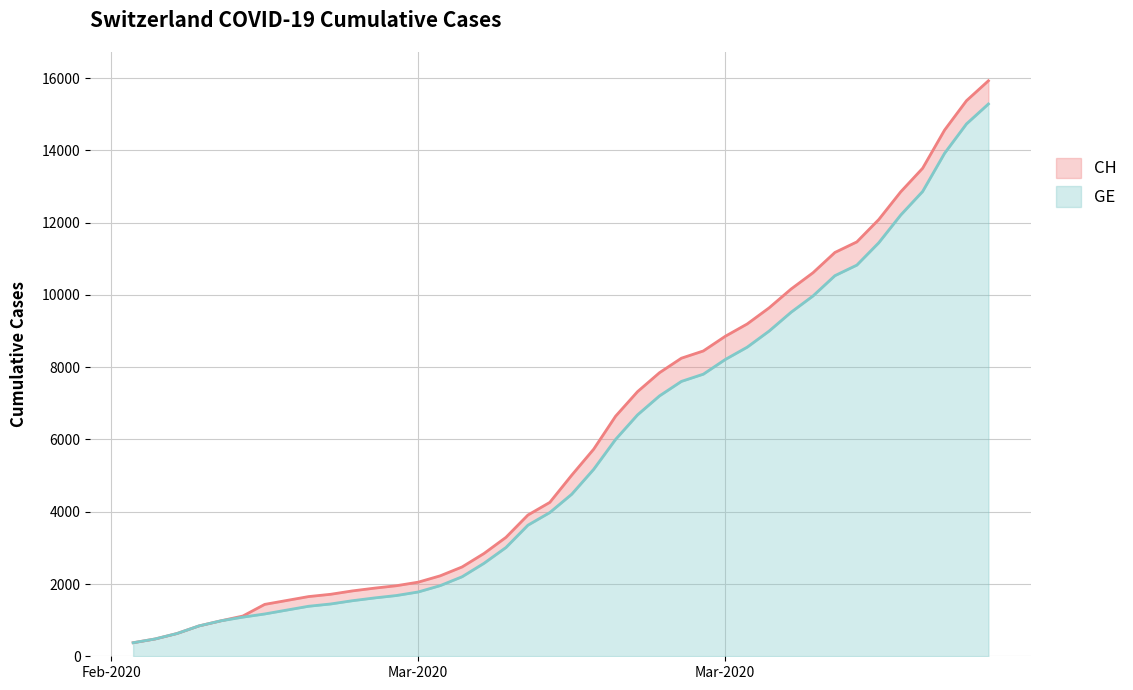

Where is CH nearest to the value 8150?

2020-03-21